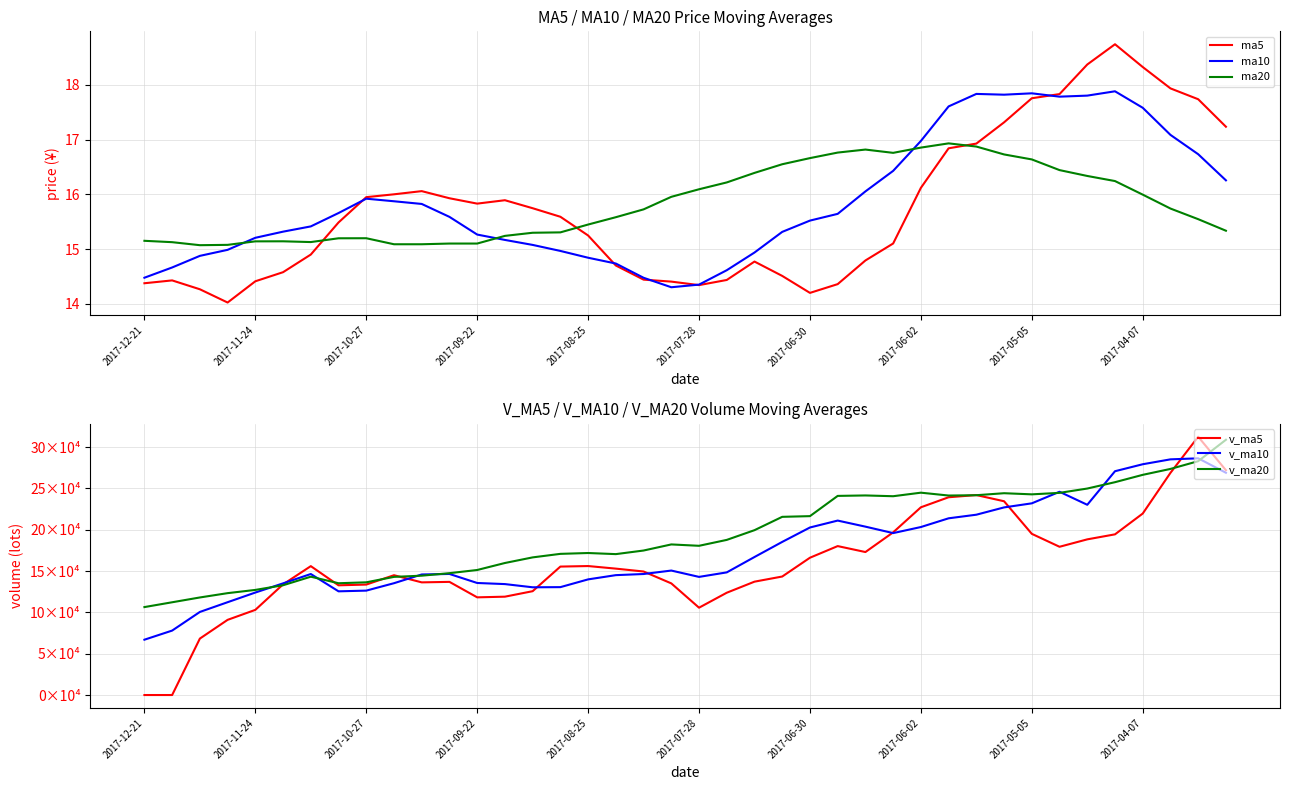

Count the number of categories in the chart.

40